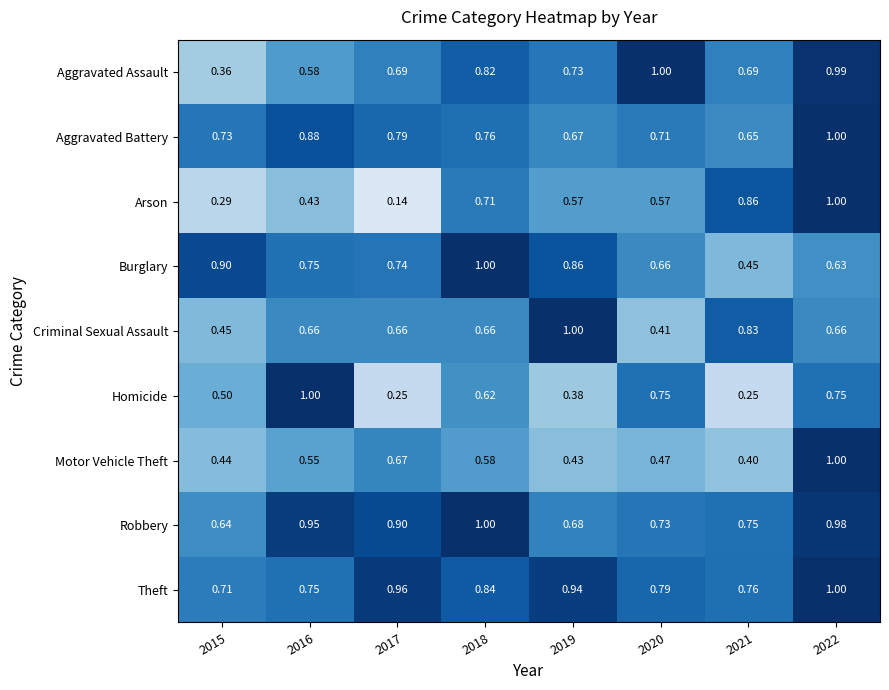

Which label corresponds to the smallest value in the chart?

2017